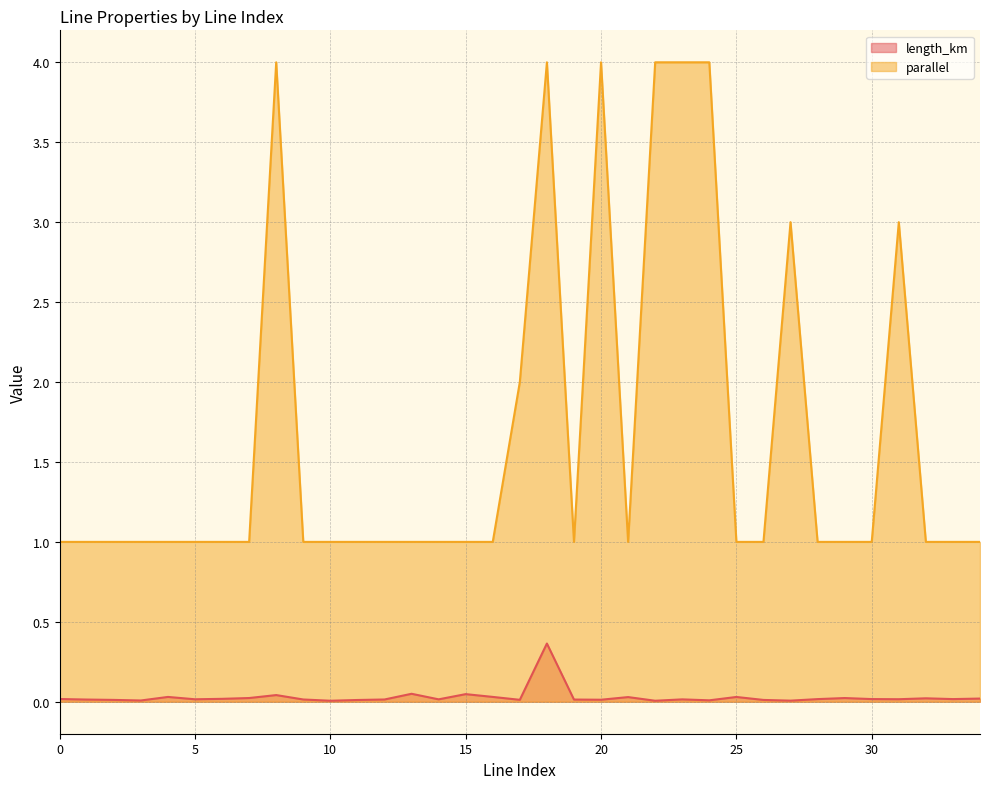

List the series in order of their overall mean, highest first.

parallel, length_km